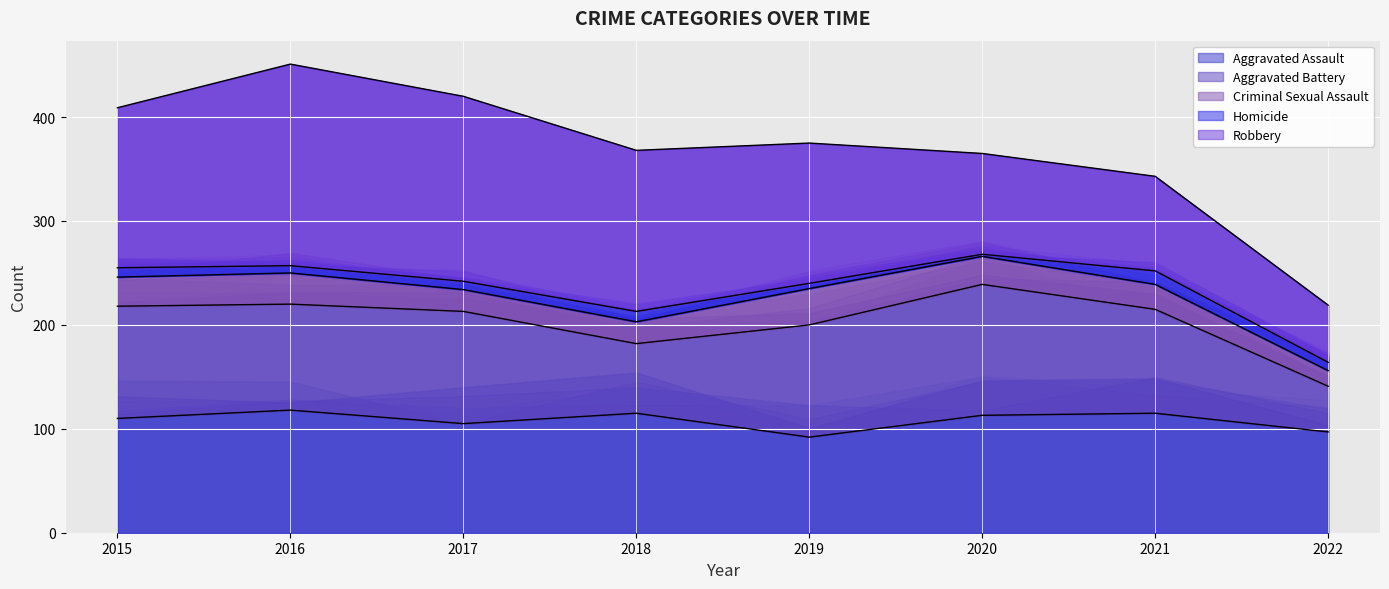

Does the chart display data point markers on the line(s)?

No